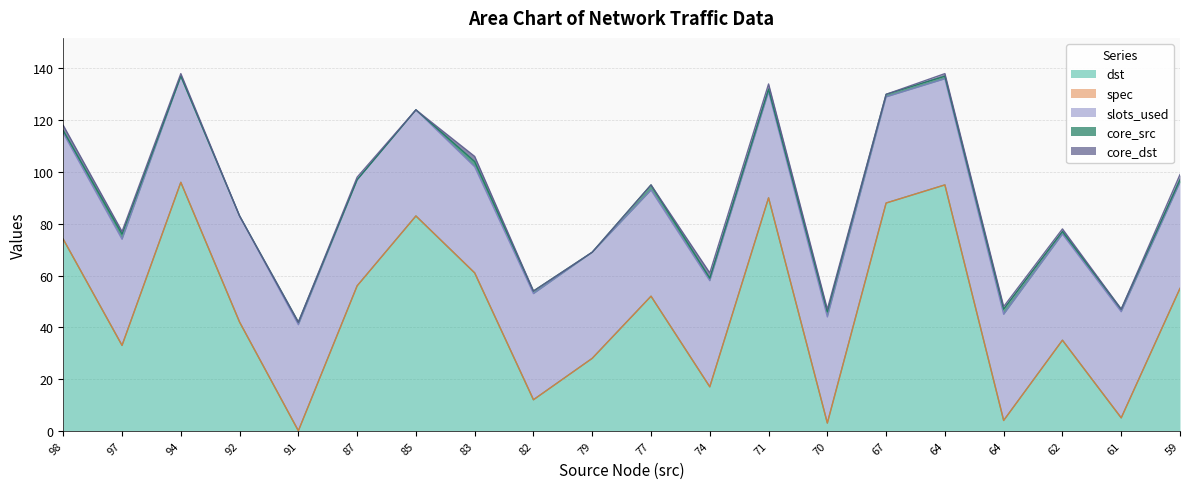

Rank the categories by core_src value from lowest to highest.

94, 92, 87, 85, 79, 98, 91, 82, 74, 71, 67, 64, 62, 61, 59, 97, 83, 77, 70, 64